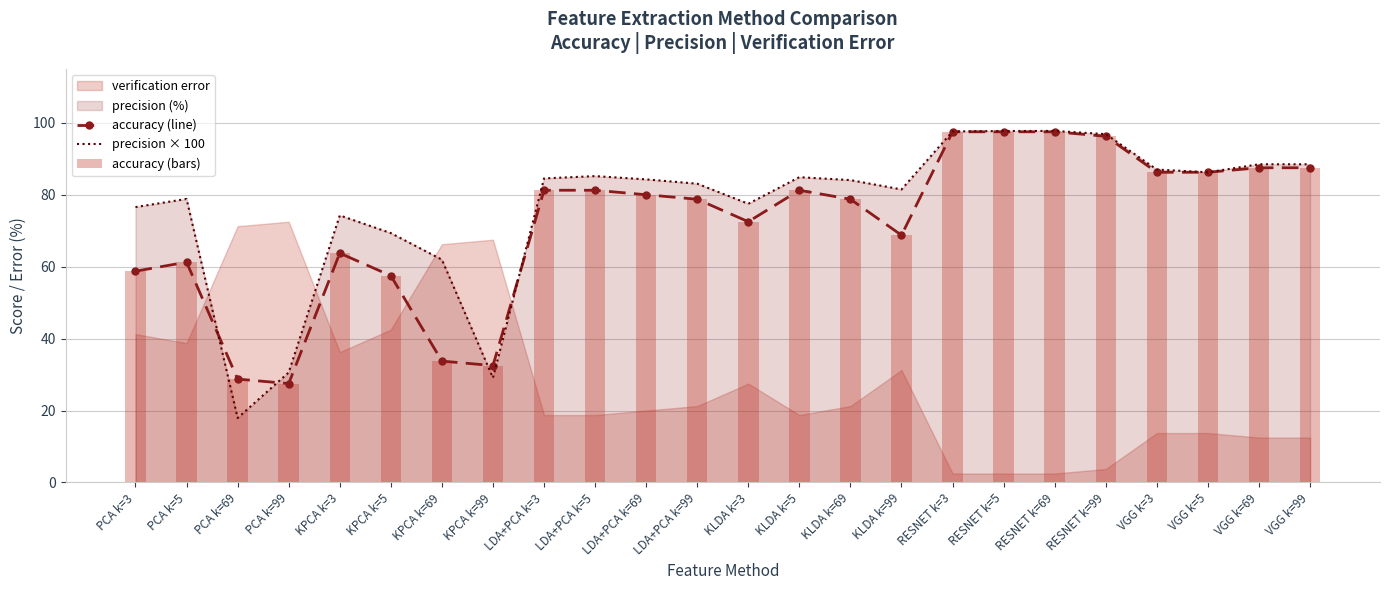

At KPCA k=69, list the series in order from largest to smallest.

precision × 100, accuracy (line), accuracy (bars)